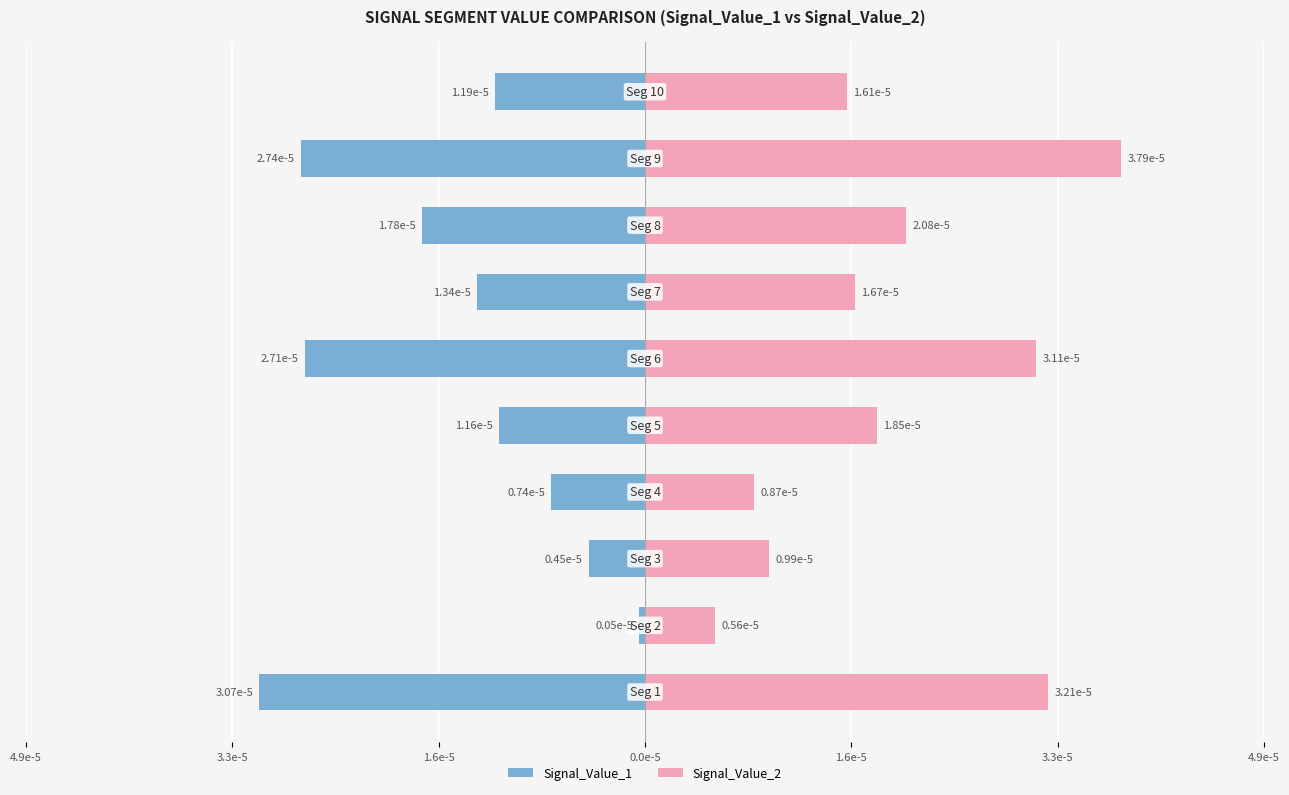

What is the minimum value shown in the chart?

-3.1